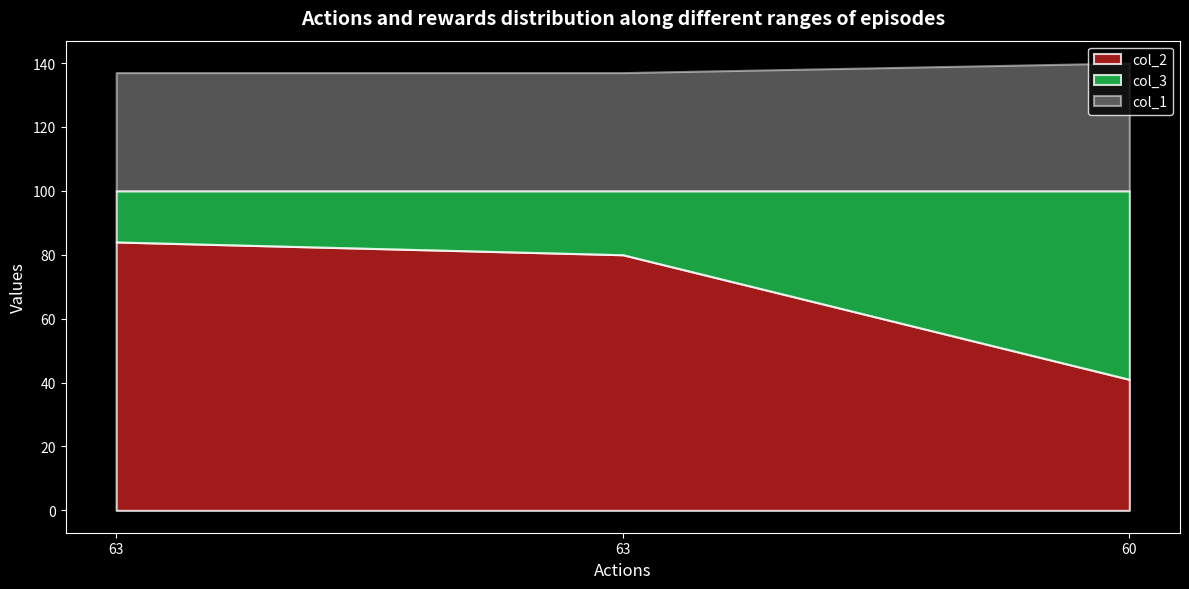

True or false: col_1 has a value of 37 at 63.

True